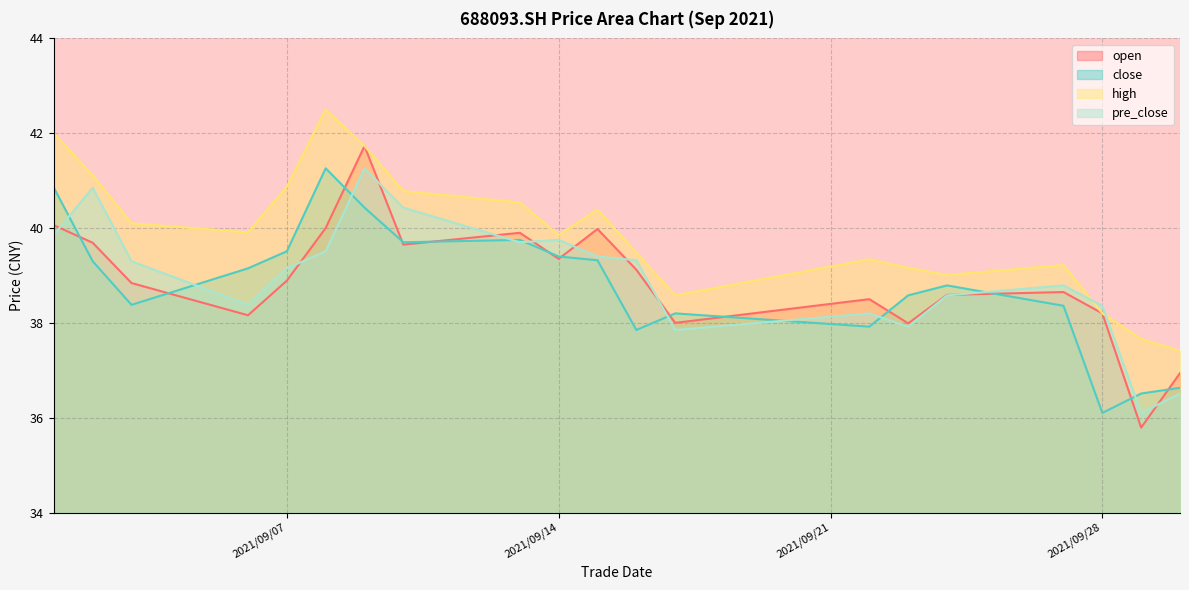

Is it true that close equals 18.3 at 2021/09/03?

False